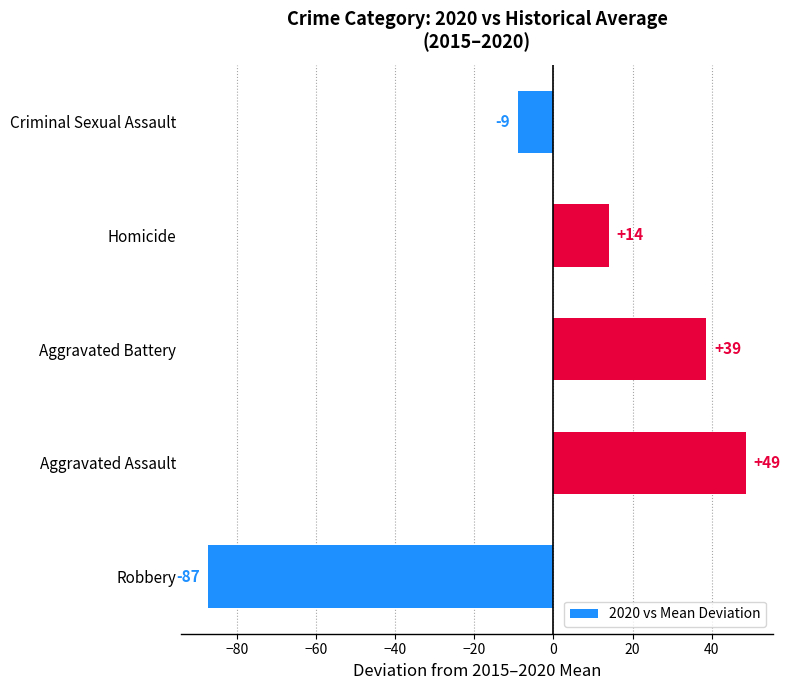

How many values are below zero?

2